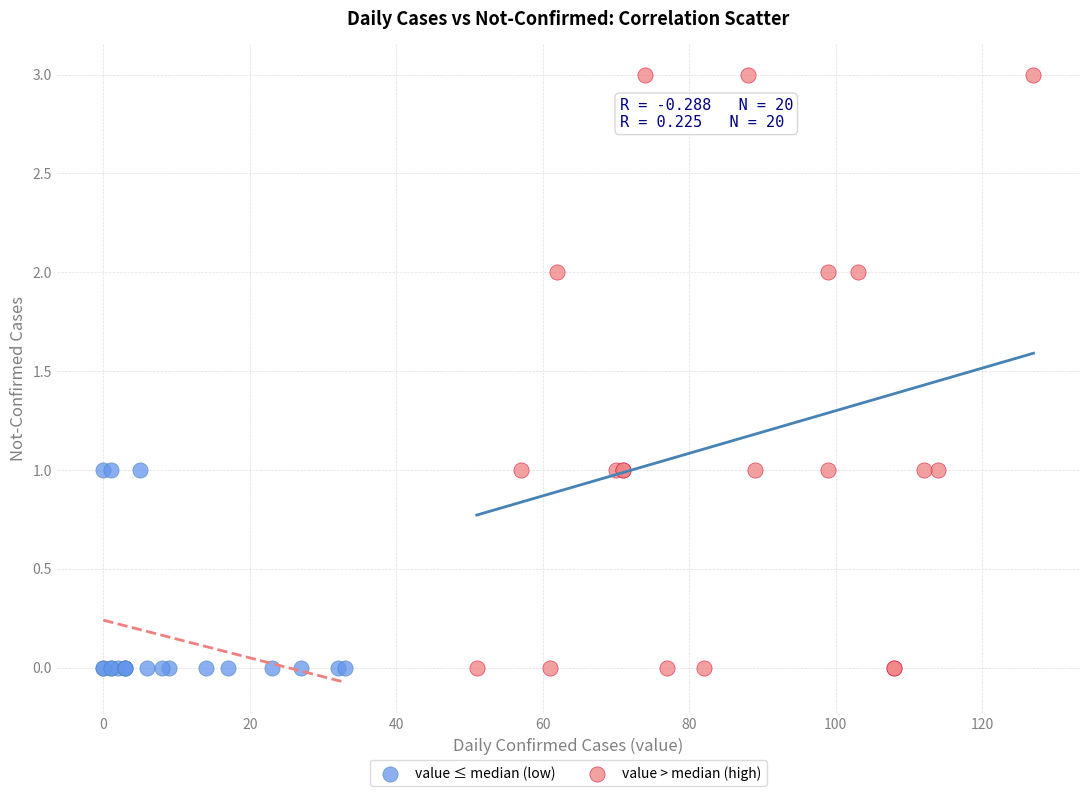

Which series reaches the maximum Y coordinate?

value > median (high)